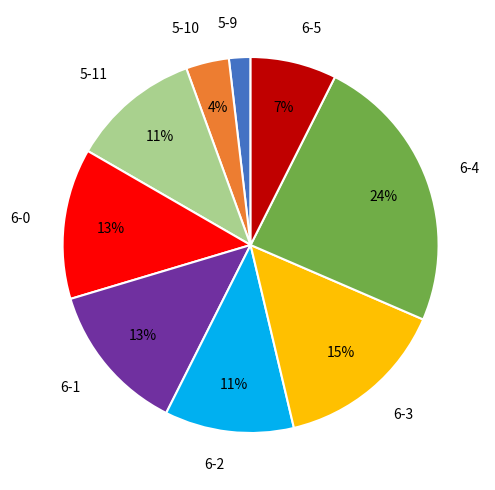

Which has a higher value, 6-0 or 6-5?

6-0